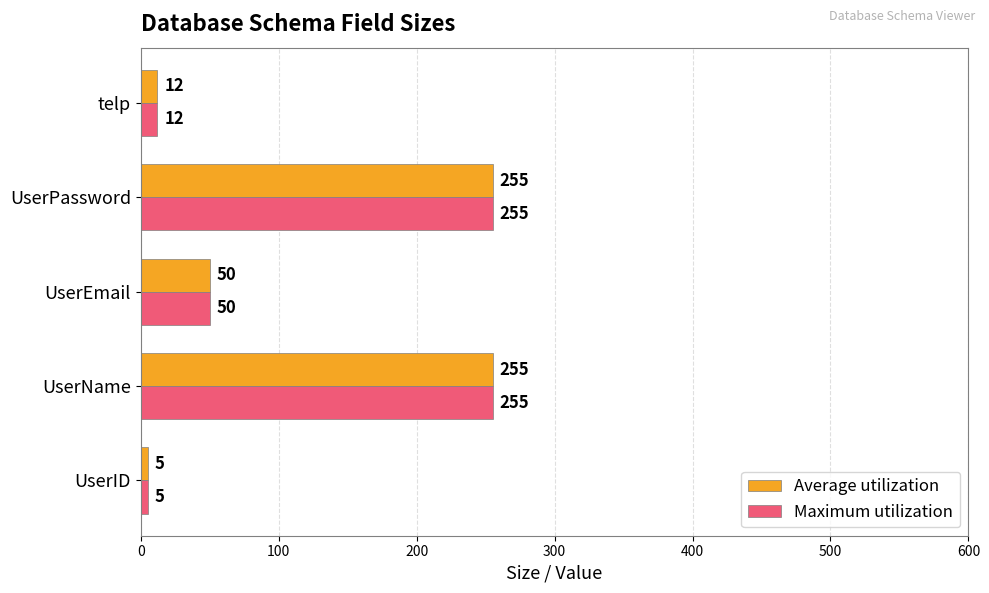

The Maximum utilization series shows 50 at UserEmail. True or false?

True